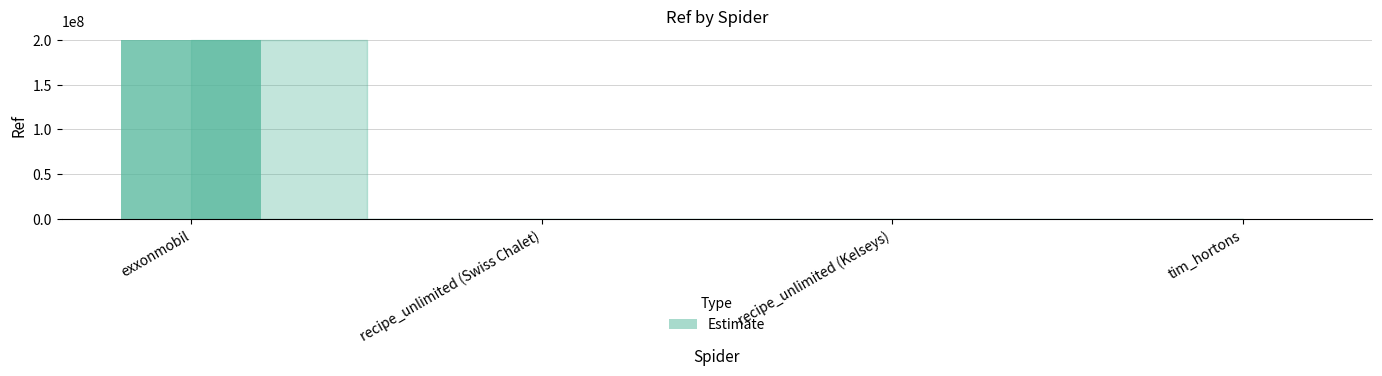

Are the bars horizontal?

No